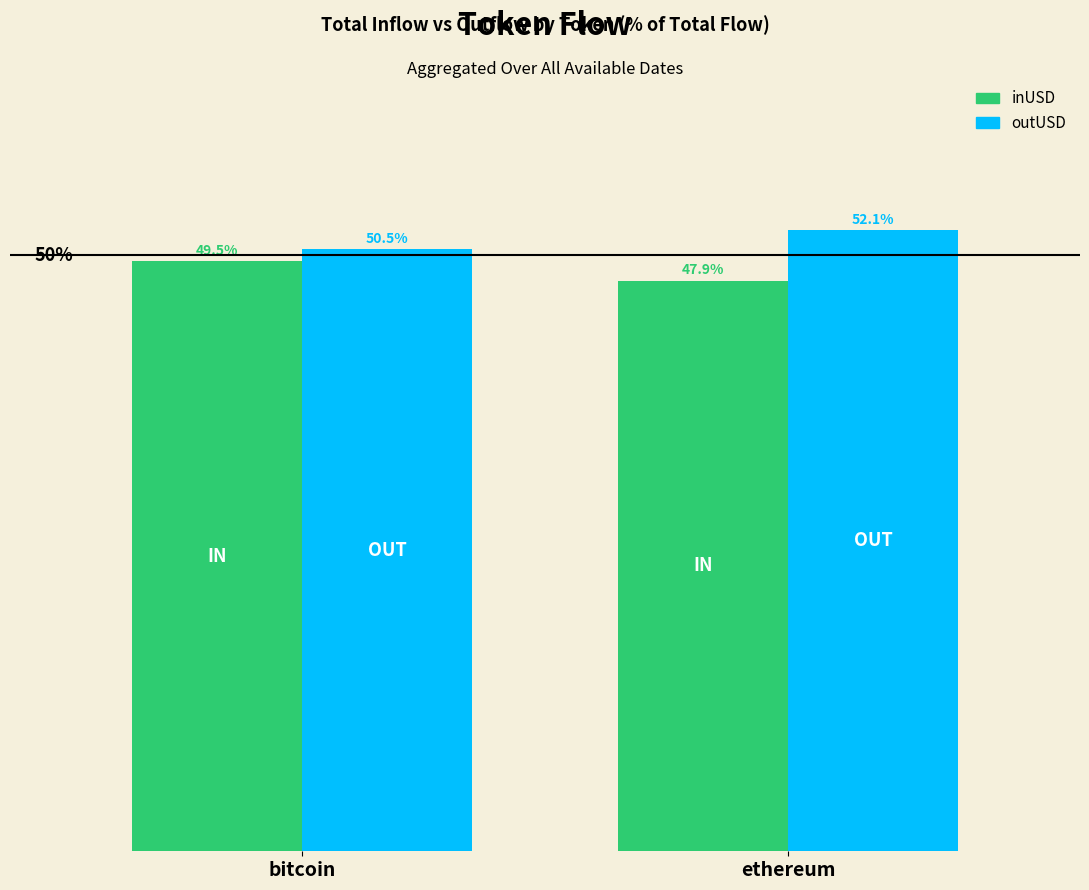

Is the value of inUSD at bitcoin greater than the value of outUSD at bitcoin?

No